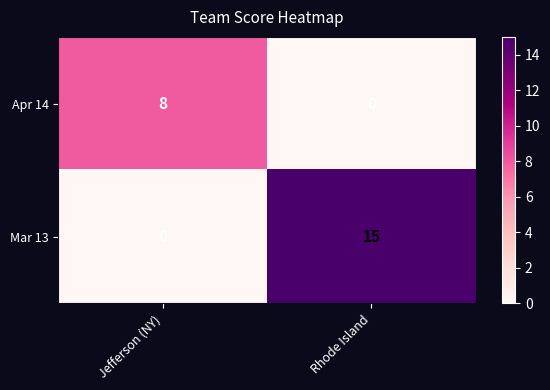

Which series has the widest spread of values?

Mar 13